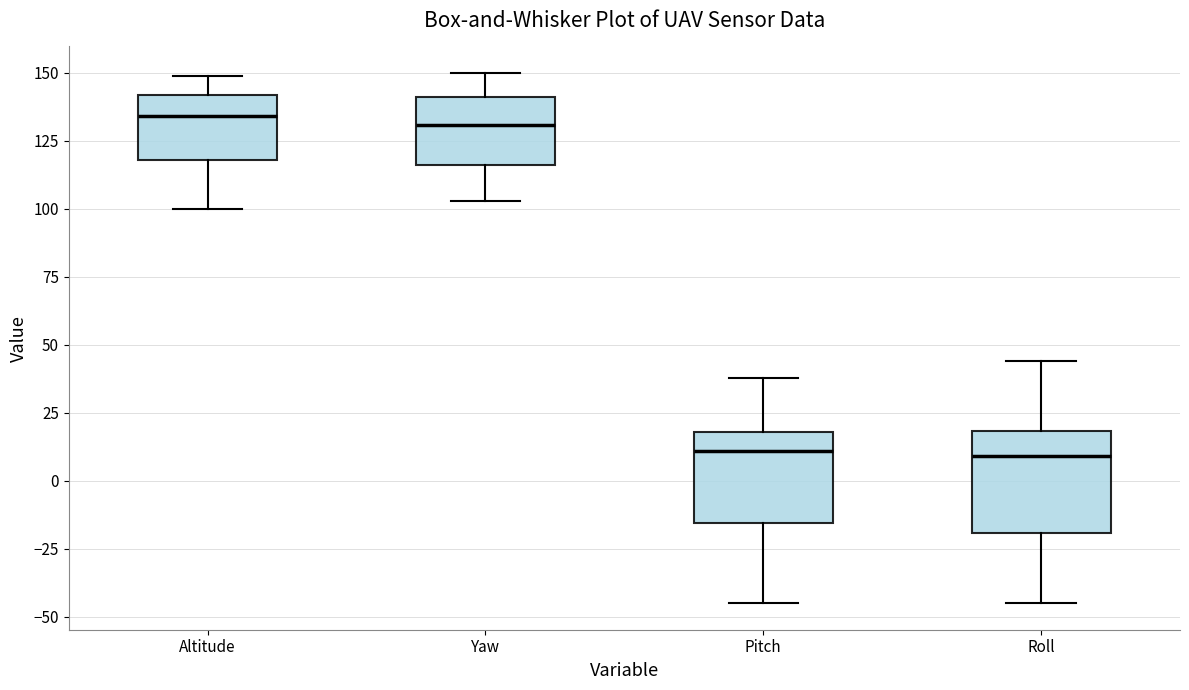

Reading left to right, transcribe this box plot: for each box, give where its median line is, the range the box spans, and where its two whiskers end, as read against the y-axis. The values are not printed on the chart, so give them approximately, as read against the axis.

Altitude: median 135, box 120 to 140, whiskers 100 to 150
Yaw: median 130, box 115 to 140, whiskers 105 to 150
Pitch: median 10, box -15 to 20, whiskers -45 to 40
Roll: median 10, box -20 to 20, whiskers -45 to 45